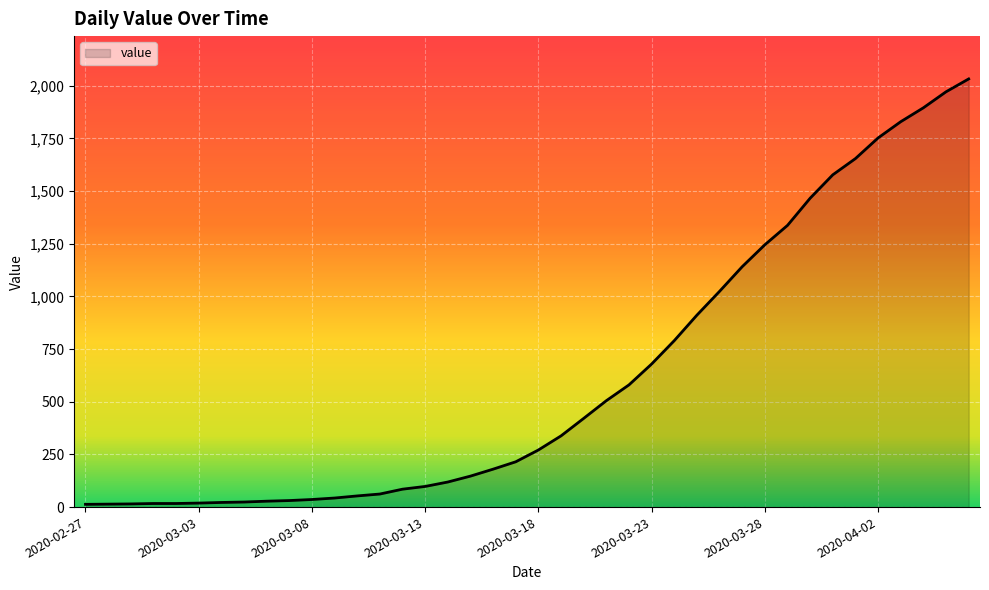

What is the maximum value shown in the chart?

2032